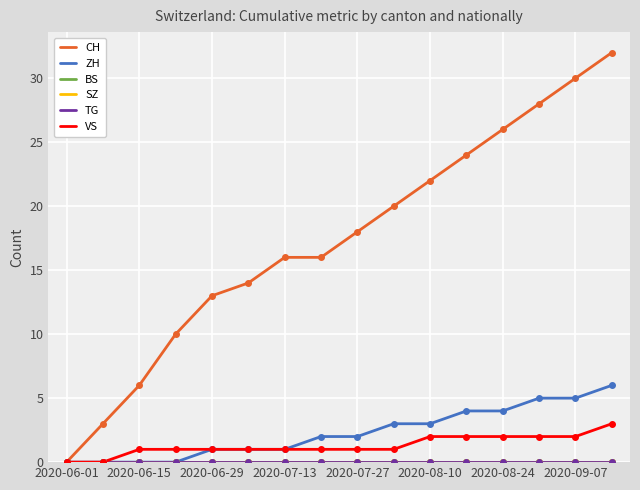

Is this an area chart (filled region under the line)?

No